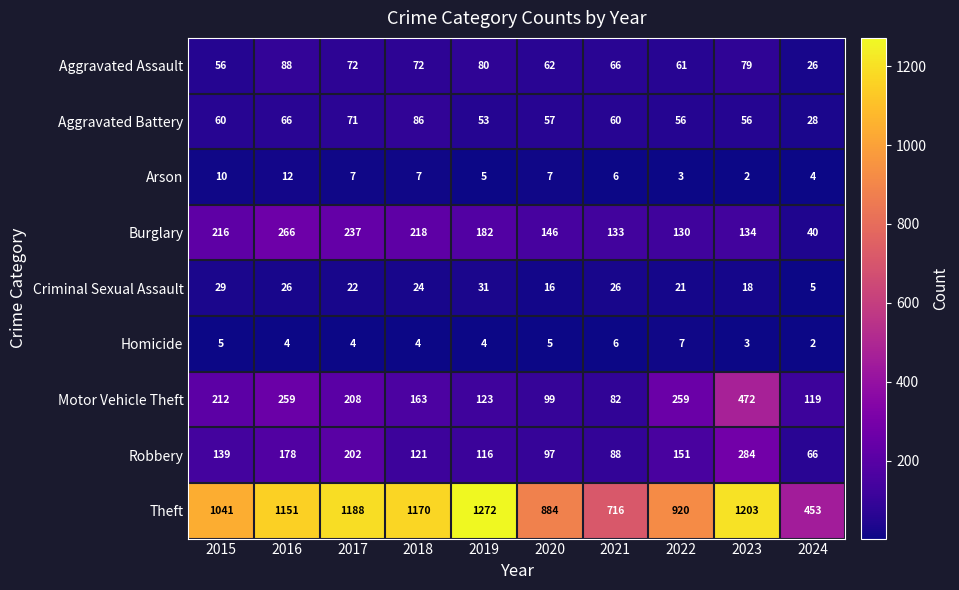

How many data points does each series have?

10